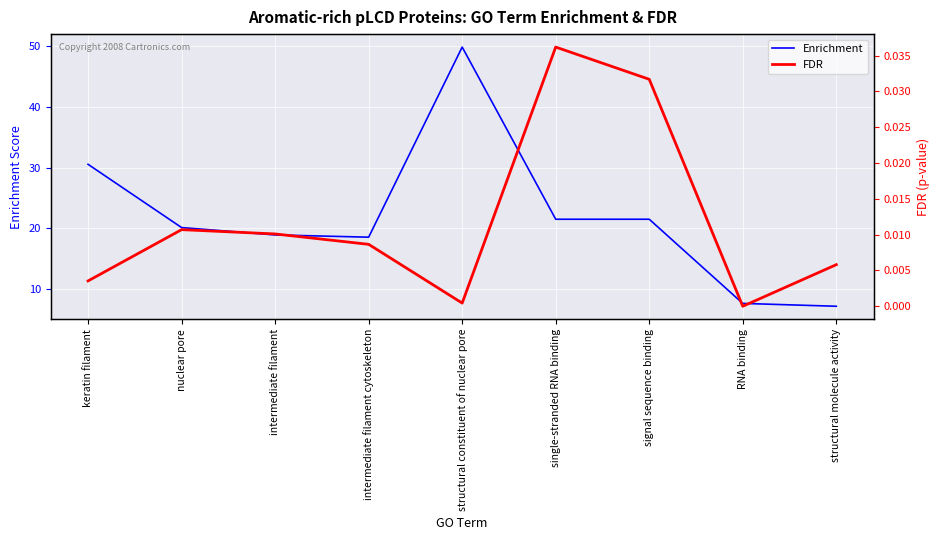

In Enrichment, how many points are higher than both neighbors (excluding endpoints)?

1